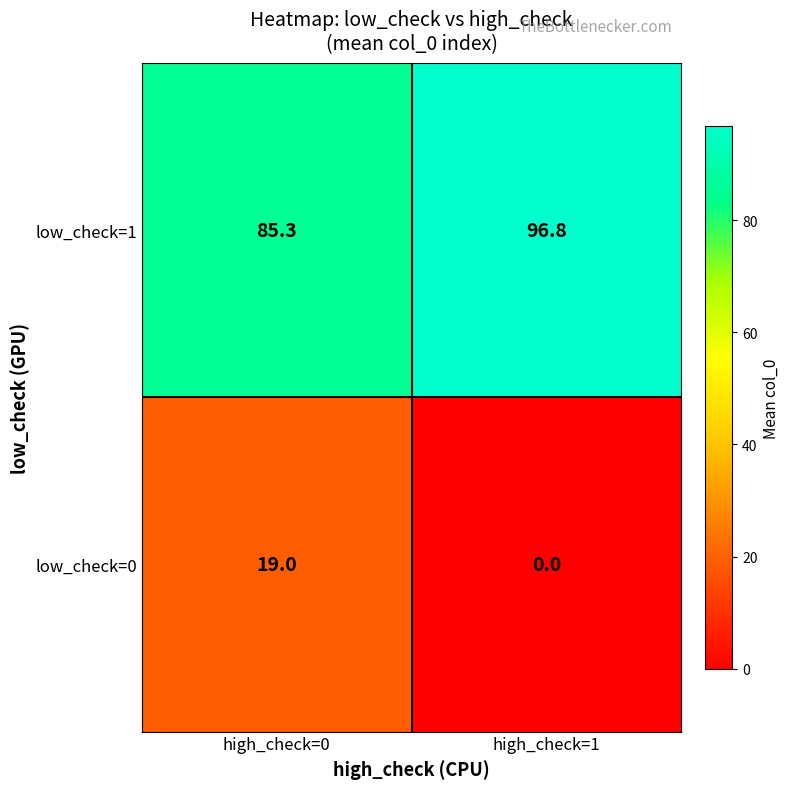

Which category has the highest value in the low_check=0 series?

high_check=0